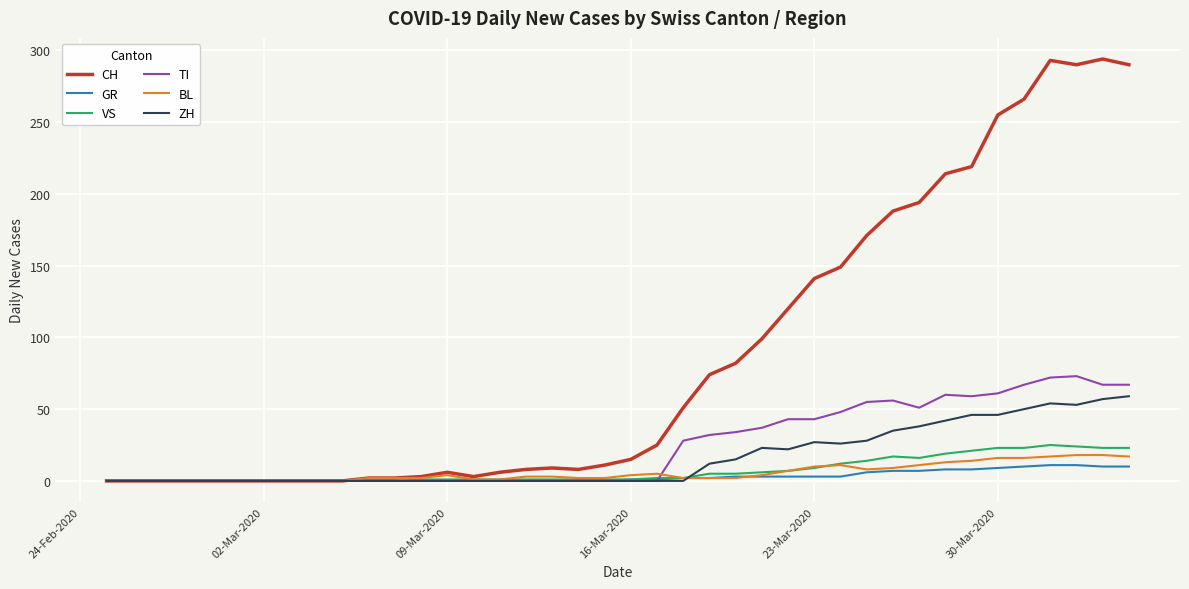

Which series has the largest total across all categories?

CH